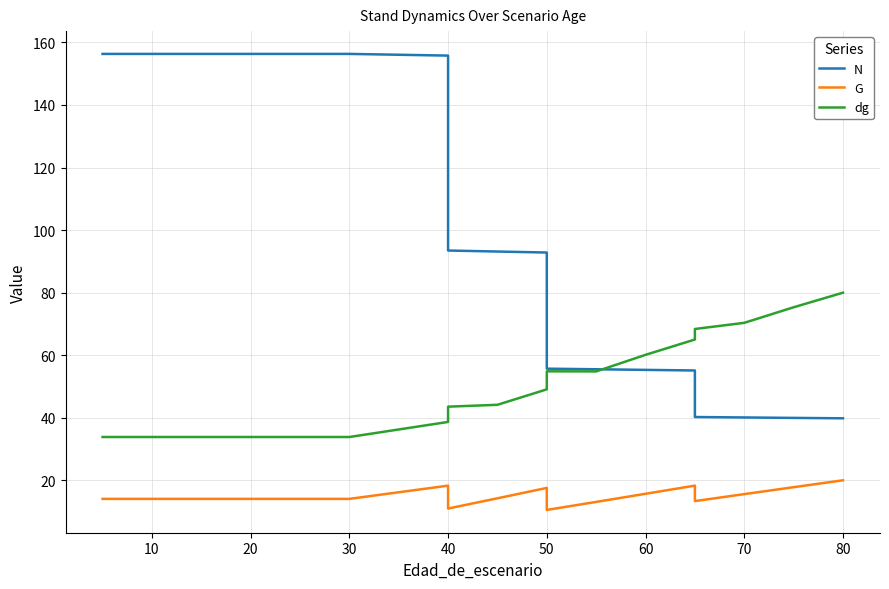

Which series has the largest range (max minus min)?

N